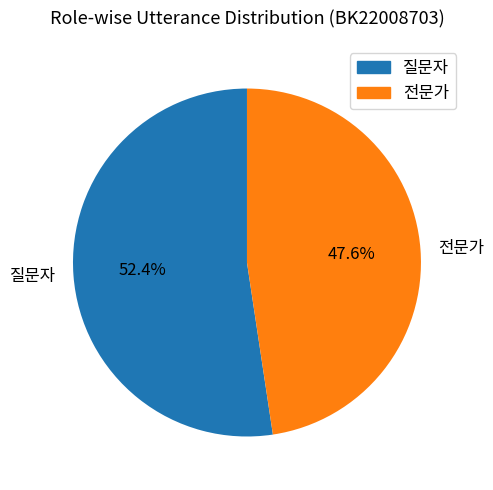

What is the ratio of the value at 질문자 to the value at 전문가?

1.1